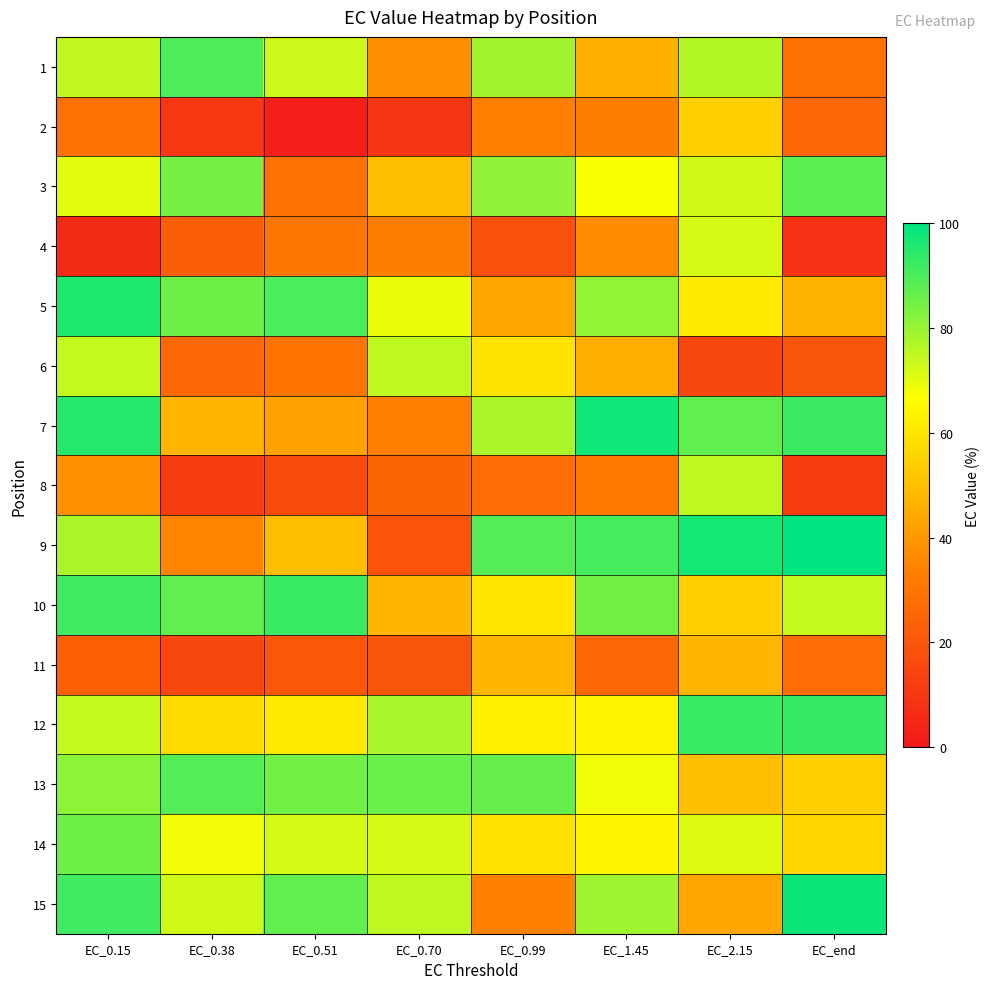

Reading left to right, list all the values displayed in this chart.

1: EC_0.15=74.9	EC_0.38=89.8	EC_0.51=73.4	EC_0.70=37.2	EC_0.99=78.5	EC_1.45=46.4	EC_2.15=76.2	EC_end=29.1
2: EC_0.15=28.6	EC_0.38=10.1	EC_0.51=2.2	EC_0.70=9.8	EC_0.99=33.2	EC_1.45=33.0	EC_2.15=54.4	EC_end=25.7
3: EC_0.15=69.9	EC_0.38=84.5	EC_0.51=29.4	EC_0.70=49.8	EC_0.99=80.9	EC_1.45=67.3	EC_2.15=72.9	EC_end=87.8
4: EC_0.15=6.1	EC_0.38=22.7	EC_0.51=30.8	EC_0.70=32.9	EC_0.99=18.2	EC_1.45=36.4	EC_2.15=72.2	EC_end=8.3
5: EC_0.15=96.0	EC_0.38=85.3	EC_0.51=89.9	EC_0.70=69.4	EC_0.99=43.4	EC_1.45=80.5	EC_2.15=61.7	EC_end=47.5
6: EC_0.15=74.6	EC_0.38=26.0	EC_0.51=30.0	EC_0.70=75.1	EC_0.99=59.5	EC_1.45=45.6	EC_2.15=15.4	EC_end=20.3
7: EC_0.15=95.1	EC_0.38=47.8	EC_0.51=42.4	EC_0.70=33.2	EC_0.99=77.6	EC_1.45=98.0	EC_2.15=87.1	EC_end=92.2
8: EC_0.15=37.5	EC_0.38=11.8	EC_0.51=16.5	EC_0.70=24.7	EC_0.99=27.9	EC_1.45=31.4	EC_2.15=75.3	EC_end=11.9
9: EC_0.15=77.5	EC_0.38=34.8	EC_0.51=49.7	EC_0.70=19.4	EC_0.99=88.8	EC_1.45=90.8	EC_2.15=97.0	EC_end=99.7
10: EC_0.15=91.5	EC_0.38=87.3	EC_0.51=92.2	EC_0.70=47.7	EC_0.99=59.9	EC_1.45=85.2	EC_2.15=53.9	EC_end=73.9
11: EC_0.15=23.2	EC_0.38=15.1	EC_0.51=20.6	EC_0.70=19.7	EC_0.99=47.8	EC_1.45=25.0	EC_2.15=47.7	EC_end=27.7
12: EC_0.15=74.3	EC_0.38=57.7	EC_0.51=61.2	EC_0.70=77.7	EC_0.99=63.0	EC_1.45=64.5	EC_2.15=92.5	EC_end=92.9
13: EC_0.15=81.5	EC_0.38=88.7	EC_0.51=85.1	EC_0.70=86.3	EC_0.99=86.4	EC_1.45=68.4	EC_2.15=49.9	EC_end=54.1
14: EC_0.15=85.5	EC_0.38=68.1	EC_0.51=72.1	EC_0.70=72.0	EC_0.99=59.1	EC_1.45=64.2	EC_2.15=70.8	EC_end=56.1
15: EC_0.15=91.5	EC_0.38=72.8	EC_0.51=87.2	EC_0.70=75.3	EC_0.99=33.8	EC_1.45=79.0	EC_2.15=43.6	EC_end=98.3